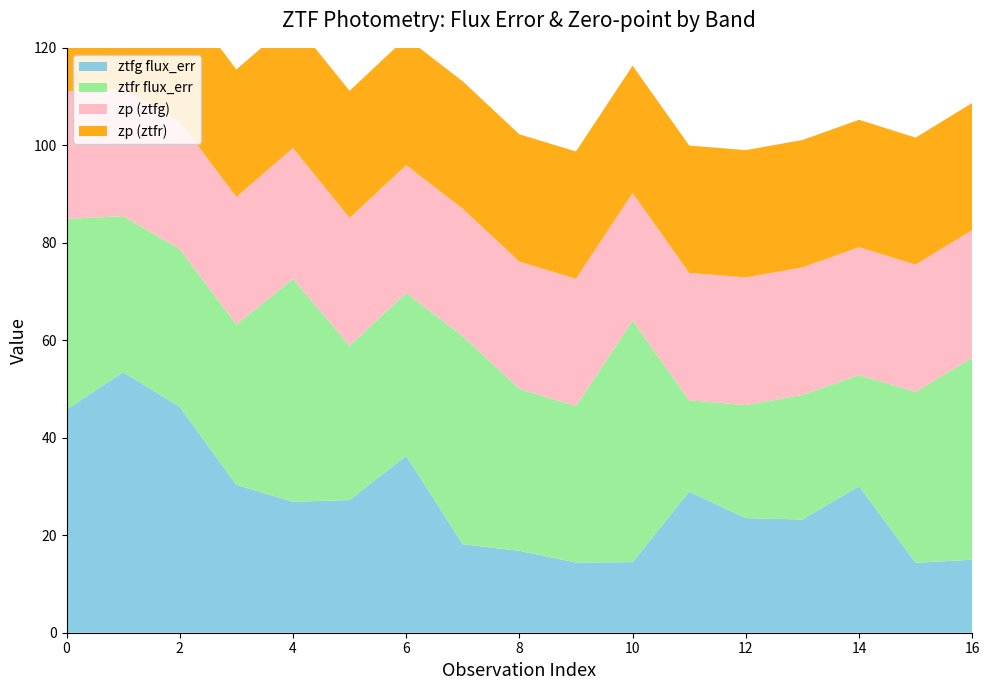

Reading left to right, extract all data points from this chart.

ztfg flux_err: 45.8	53.5	46.3	30.3	26.9	27.2	36.3	18.2	16.8	14.4	14.5	28.9	23.5	23.2	30.1	14.3	15.0
ztfr flux_err: 39.1	32.0	32.4	32.9	45.7	31.7	33.4	42.7	33.2	32.1	49.6	18.7	23.2	25.6	22.8	35.1	41.5
zp (ztfg): 26.1	26.1	26.1	26.2	26.9	26.2	26.2	26.1	26.1	26.1	26.2	26.1	26.2	26.2	26.2	26.1	26.1
zp (ztfr): 26.1	26.1	26.2	26.1	26.1	26.1	26.2	26.1	26.1	26.1	26.1	26.1	26.1	26.1	26.1	26.1	26.1